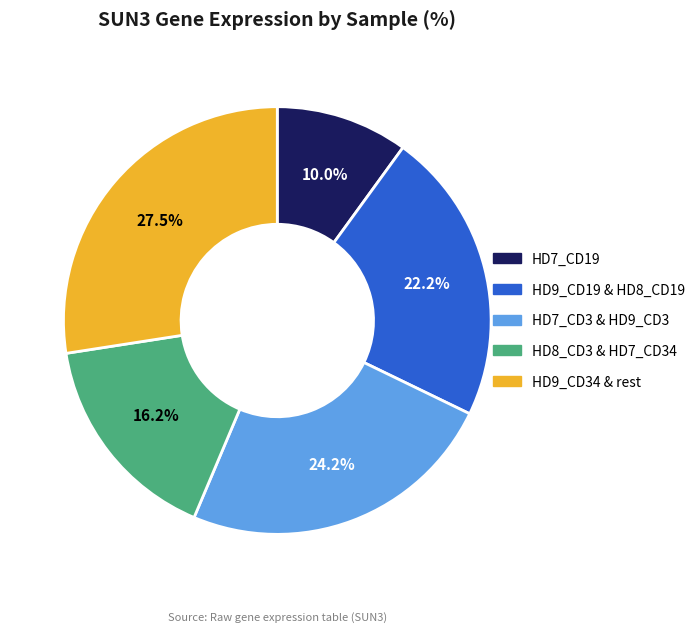

Rank the categories by value from highest to lowest.

HD9_CD34 & rest, HD7_CD3 & HD9_CD3, HD9_CD19 & HD8_CD19, HD8_CD3 & HD7_CD34, HD7_CD19